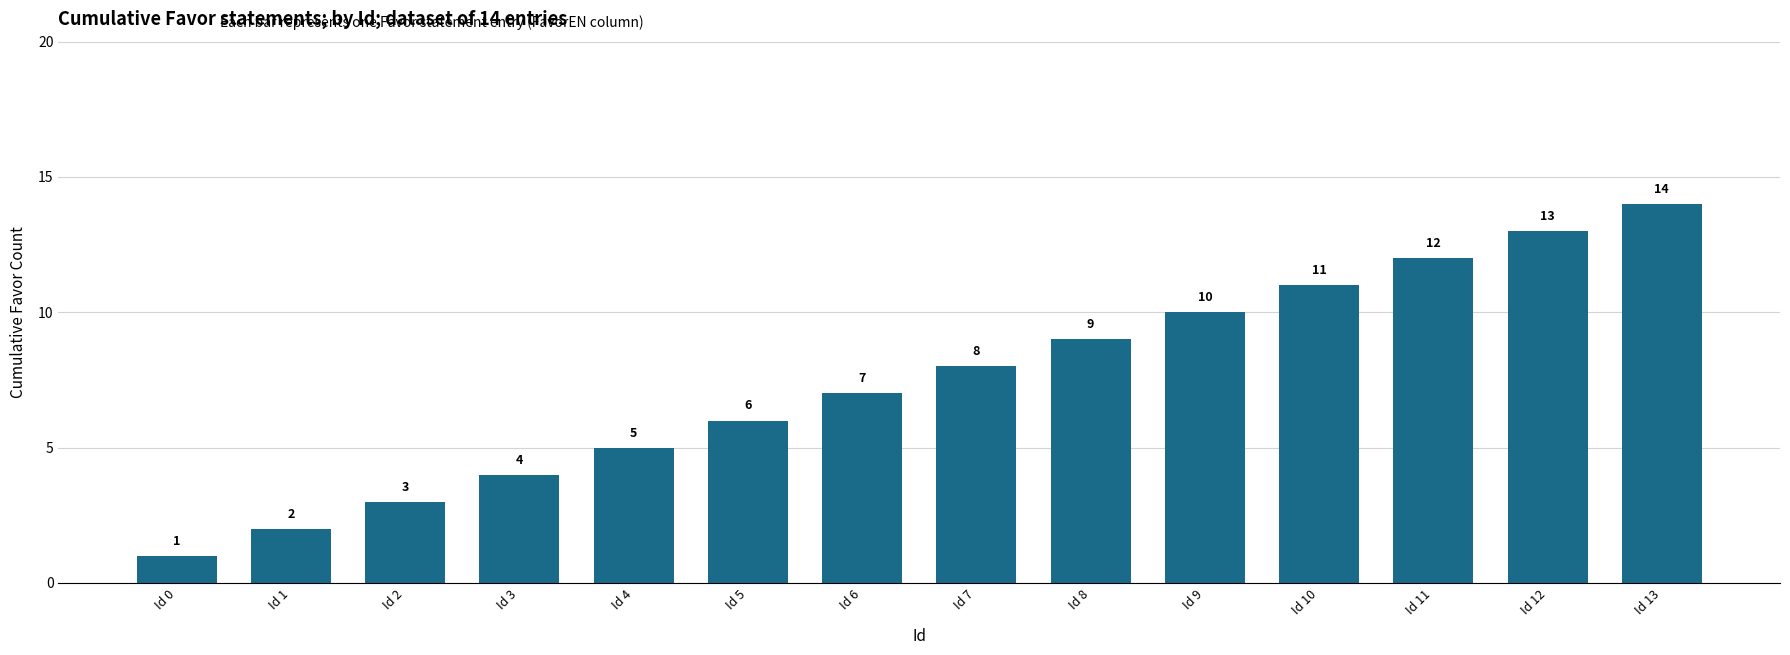

Reading left to right, transcribe all the data shown in this chart.

Id 0=1	Id 1=2	Id 2=3	Id 3=4	Id 4=5	Id 5=6	Id 6=7	Id 7=8	Id 8=9	Id 9=10	Id 10=11	Id 11=12	Id 12=13	Id 13=14